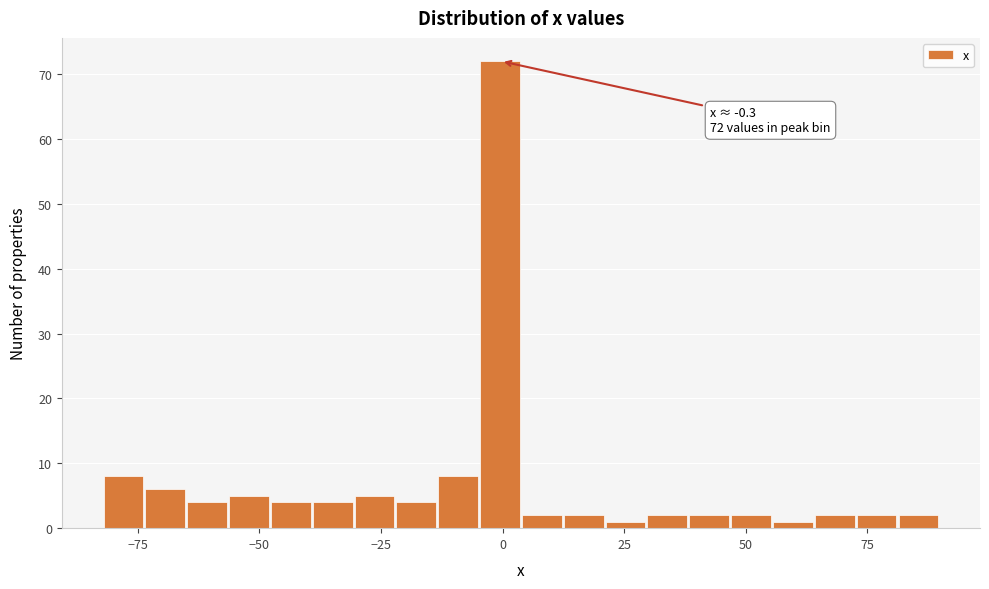

Around what value on the x-axis is the tallest bar? Give the approximate position of its centre, as read against the axis.

0